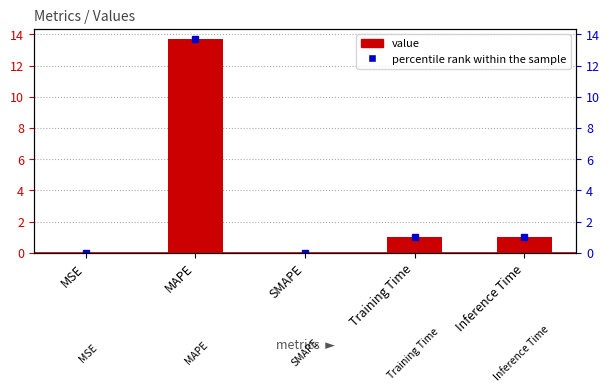

Between SMAPE and Training Time, which is larger?

Training Time